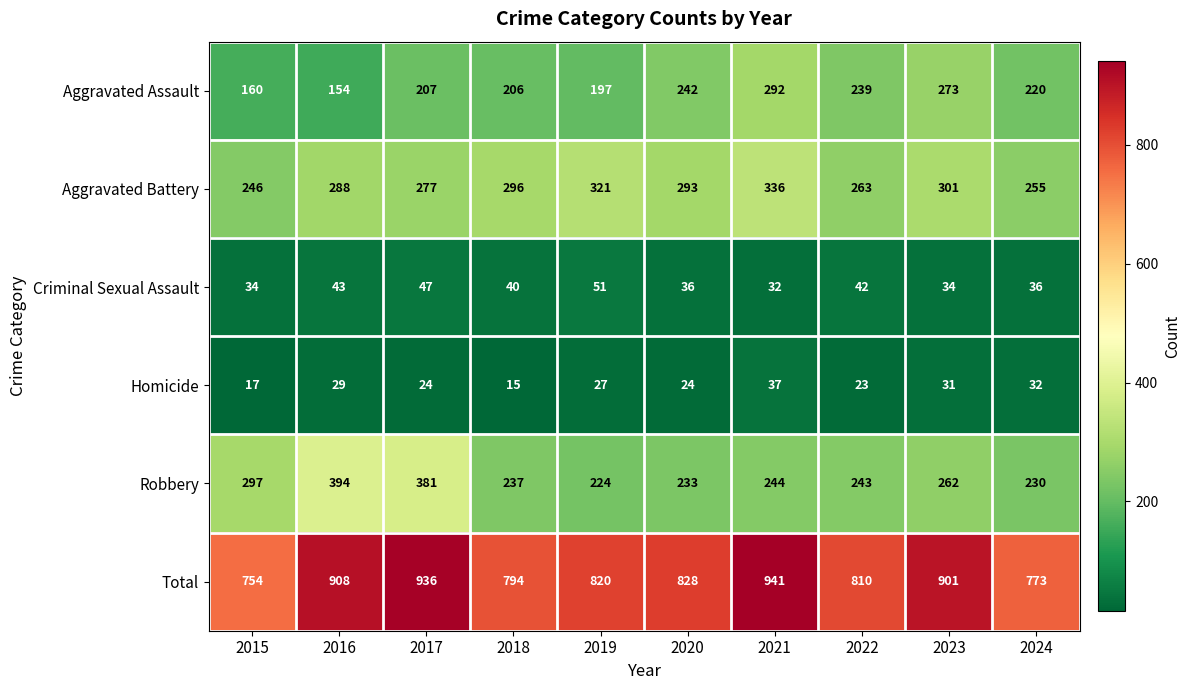

At 2020, list the series in order from smallest to largest.

Homicide, Criminal Sexual Assault, Robbery, Aggravated Assault, Aggravated Battery, Total